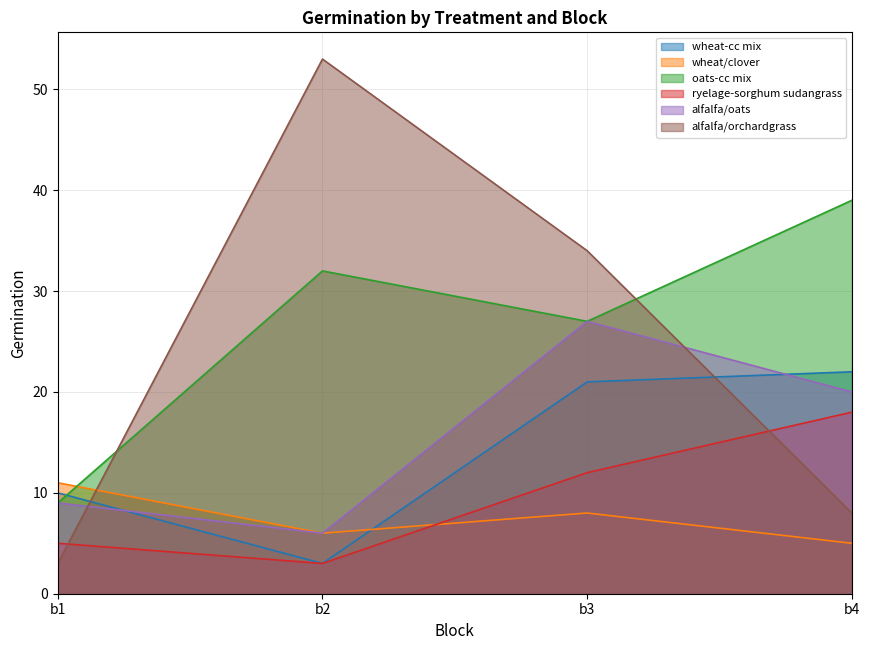

Is the value of alfalfa/oats at b2 greater than the value of wheat/clover at b2?

No